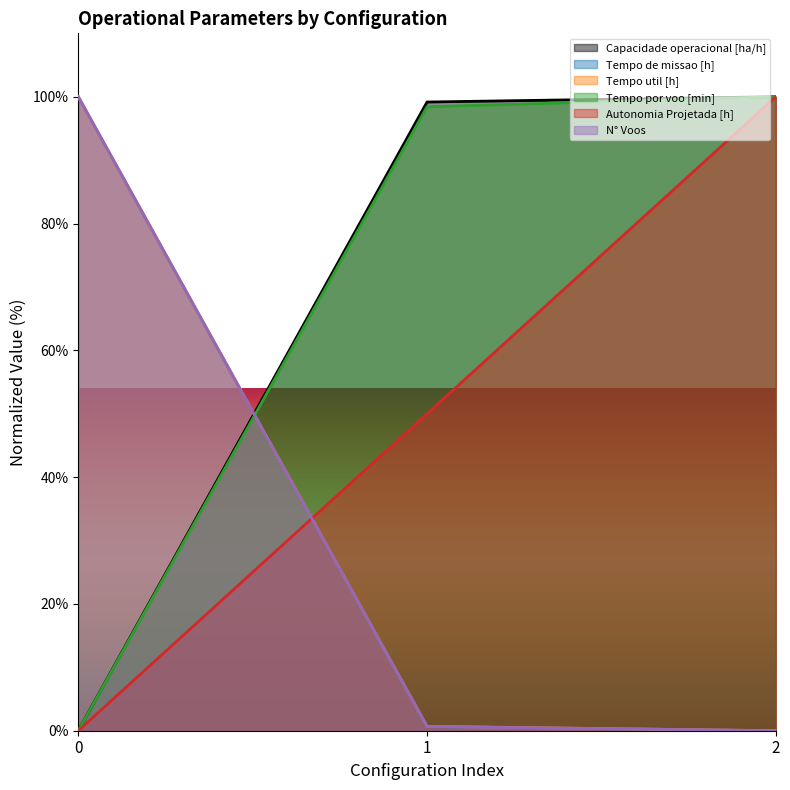

What is the value of the Autonomia Projetada [h] point at the 3rd from the left?

100.0